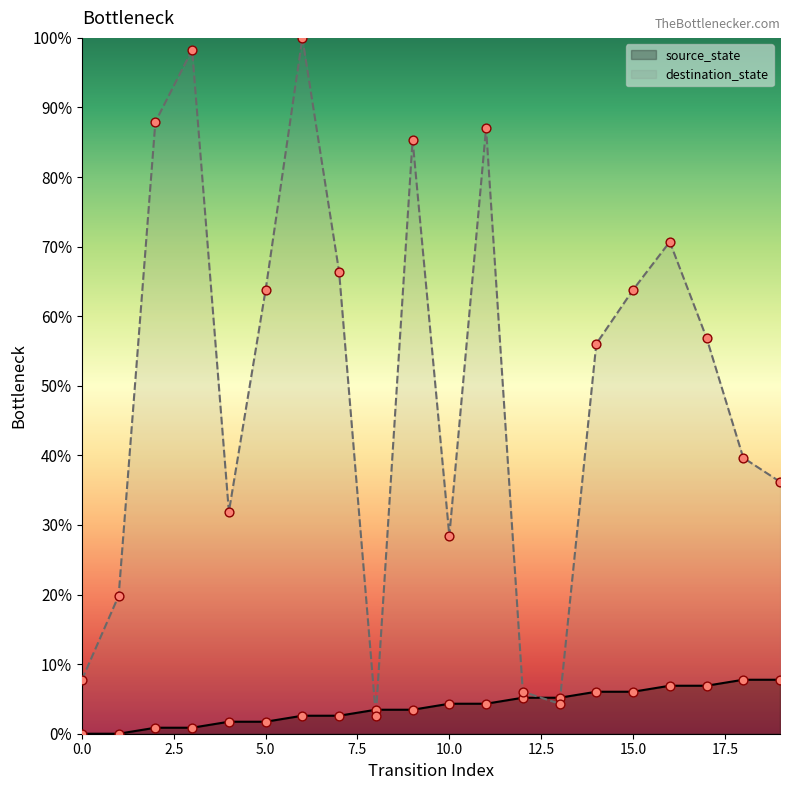

Which series reaches the minimum Y coordinate?

source_state